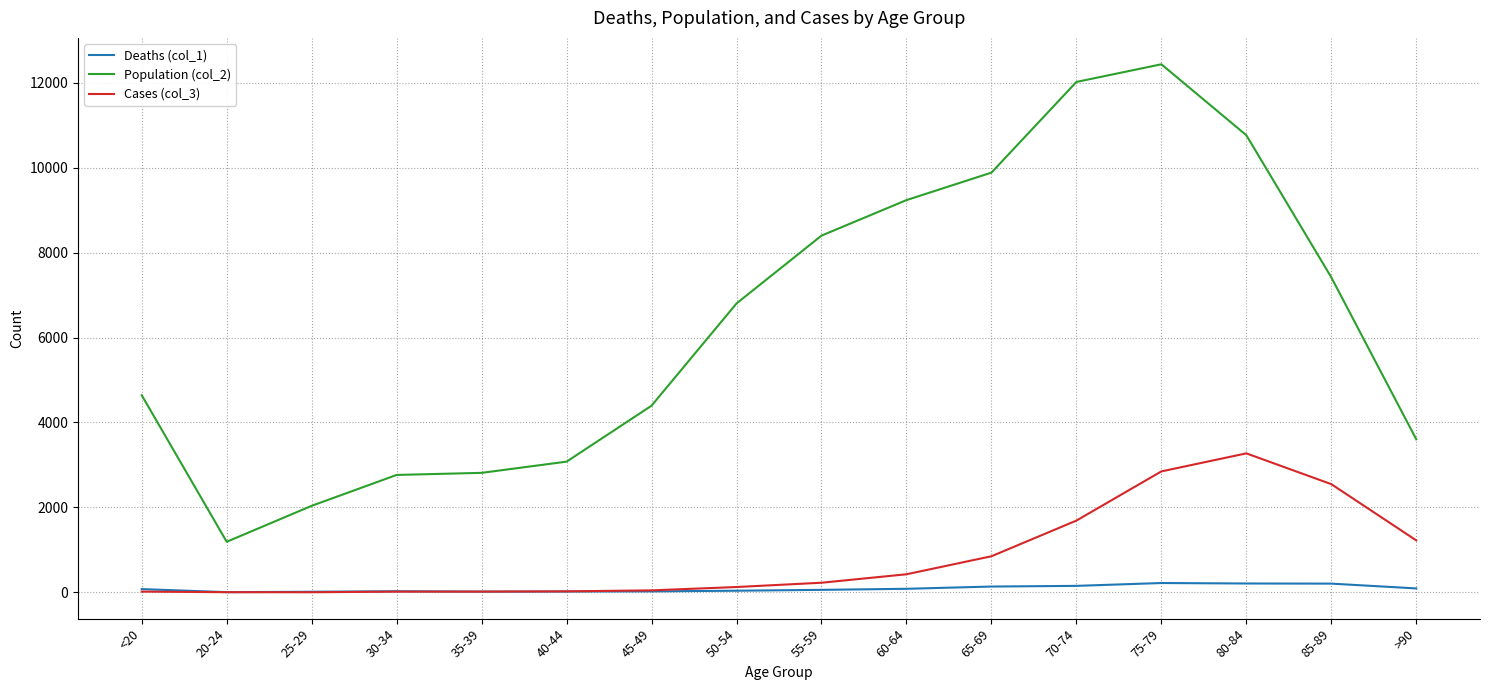

What is the maximum value for Cases (col_3)?

3273